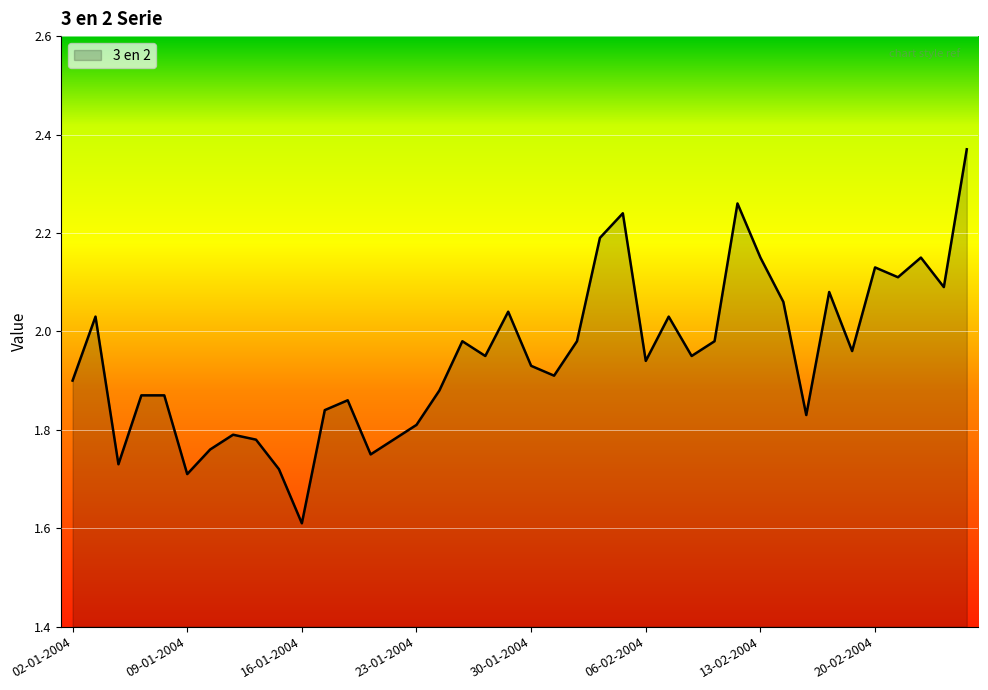

What is the smallest value displayed?

1.6